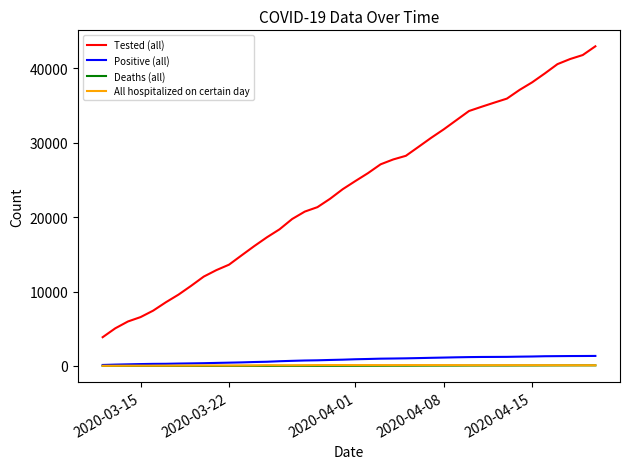

What is the greatest value displayed?

42976